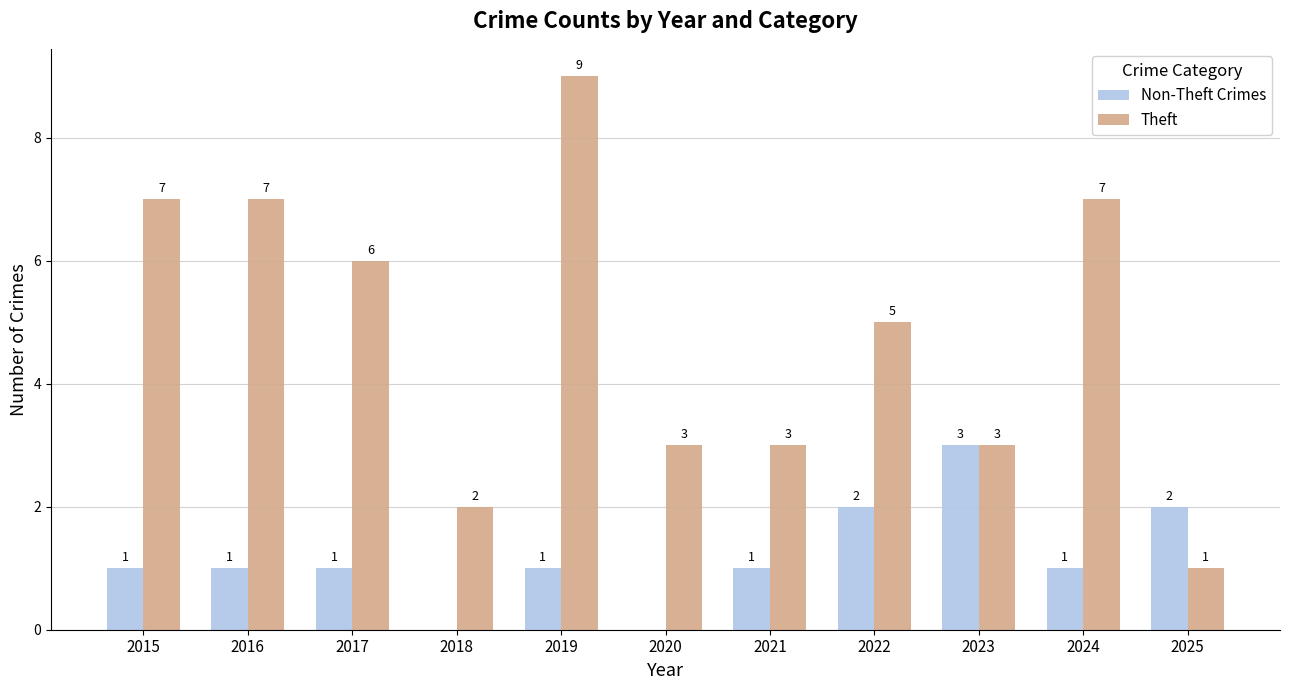

Reading left to right, extract all data points from this chart.

Non-Theft Crimes: 1	1	1	0	1	0	1	2	3	1	2
Theft: 7	7	6	2	9	3	3	5	3	7	1